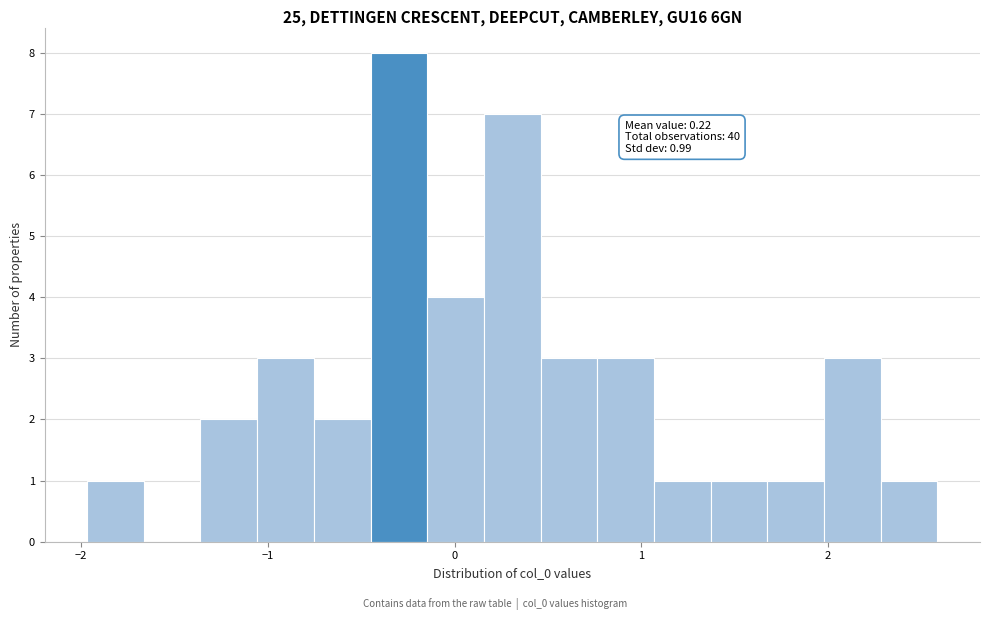

Read against the x-axis, roughly where is the centre of the tallest bar?

-0.3